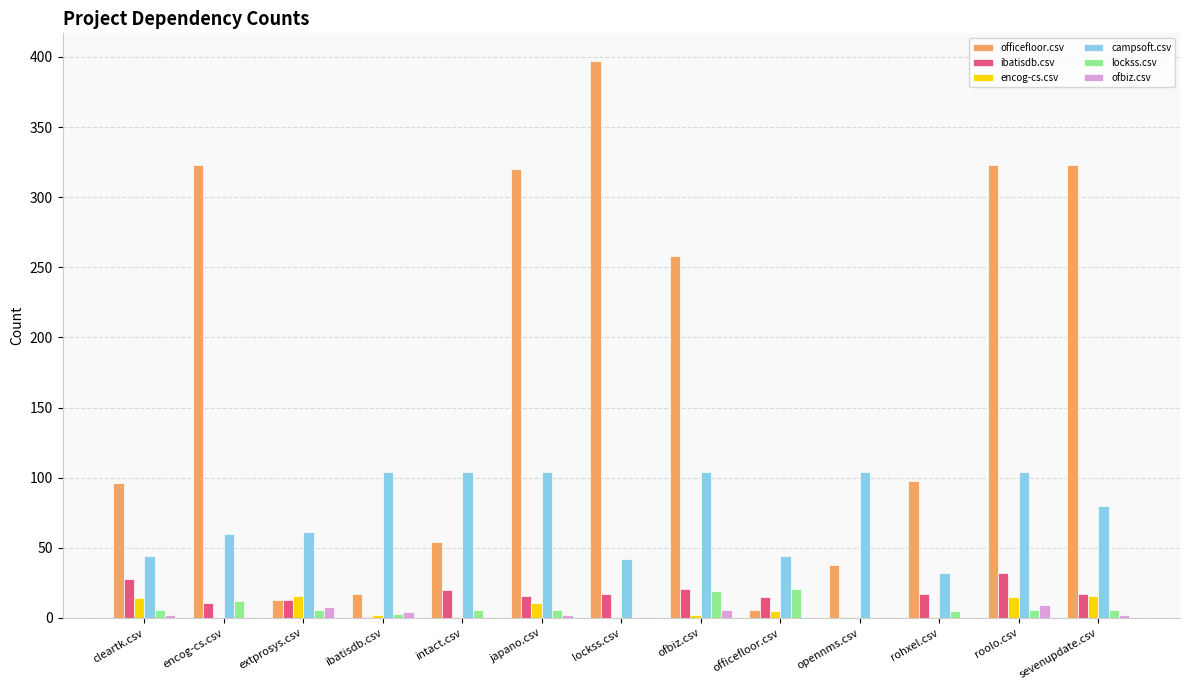

Which series has the largest total across all categories?

officefloor.csv